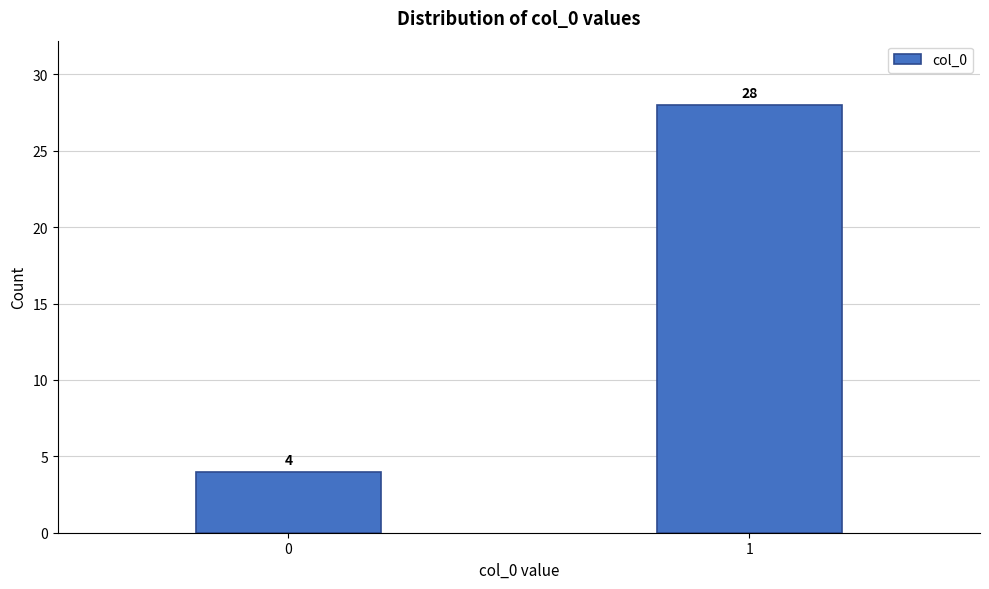

Reading right to left, list all the values displayed in this chart.

1=28	0=4